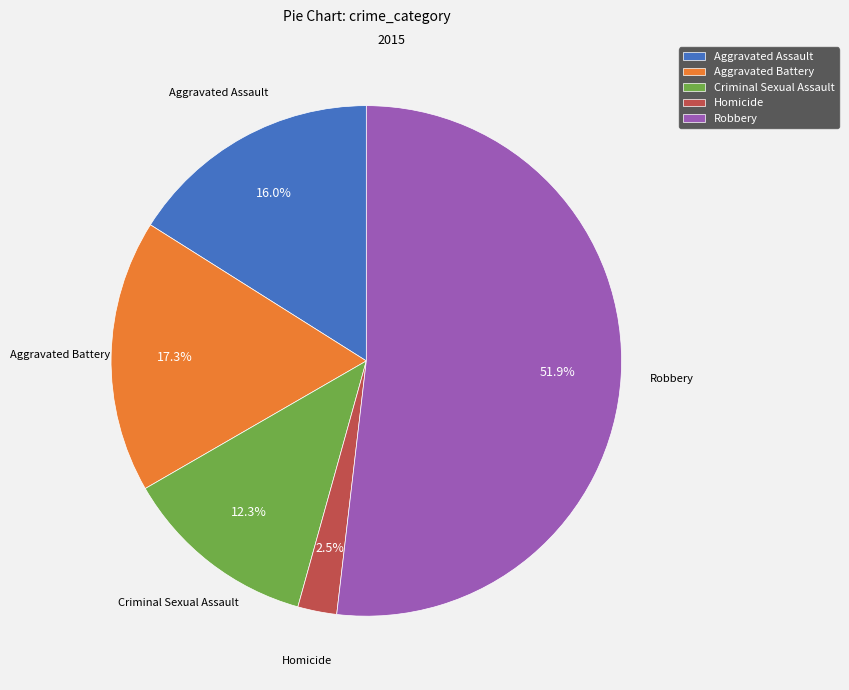

To the nearest percent, what percentage of the pie is Aggravated Assault?

16%